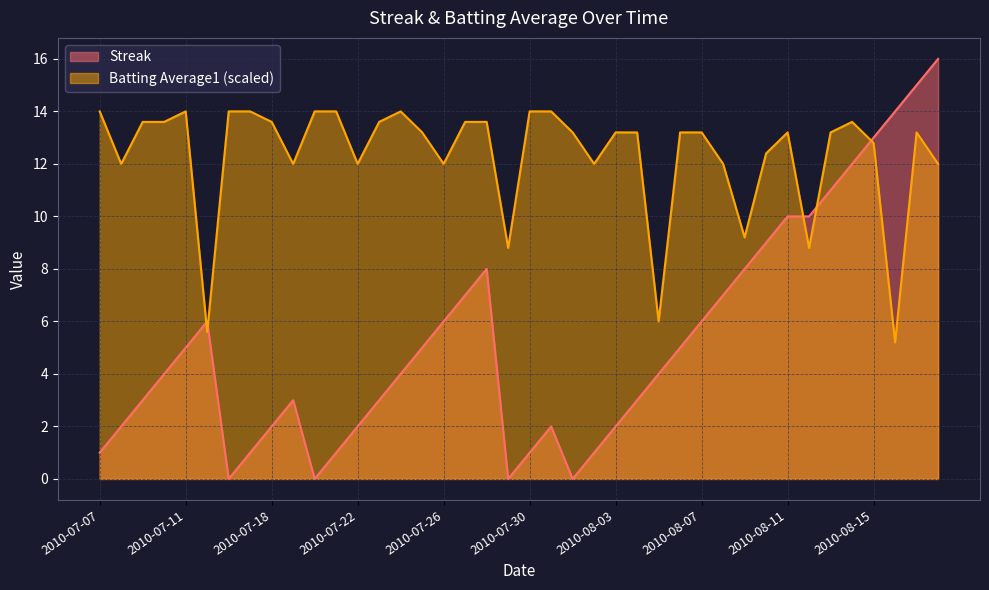

Reading left to right, transcribe all the data shown in this chart.

Streak: 1.0	2.0	3.0	4.0	5.0	6.0	0.0	1.0	2.0	3.0	0.0	1.0	2.0	3.0	4.0	5.0	6.0	7.0	8.0	0.0	1.0	2.0	0.0	1.0	2.0	3.0	4.0	5.0	6.0	7.0	8.0	9.0	10.0	10.0	11.0	12.0	13.0	14.0	15.0	16.0
Batting Average1: 14.0	12.0	13.6	13.6	14.0	5.6	14.0	14.0	13.6	12.0	14.0	14.0	12.0	13.6	14.0	13.2	12.0	13.6	13.6	8.8	14.0	14.0	13.2	12.0	13.2	13.2	6.0	13.2	13.2	12.0	9.2	12.4	13.2	8.8	13.2	13.6	12.8	5.2	13.2	12.0